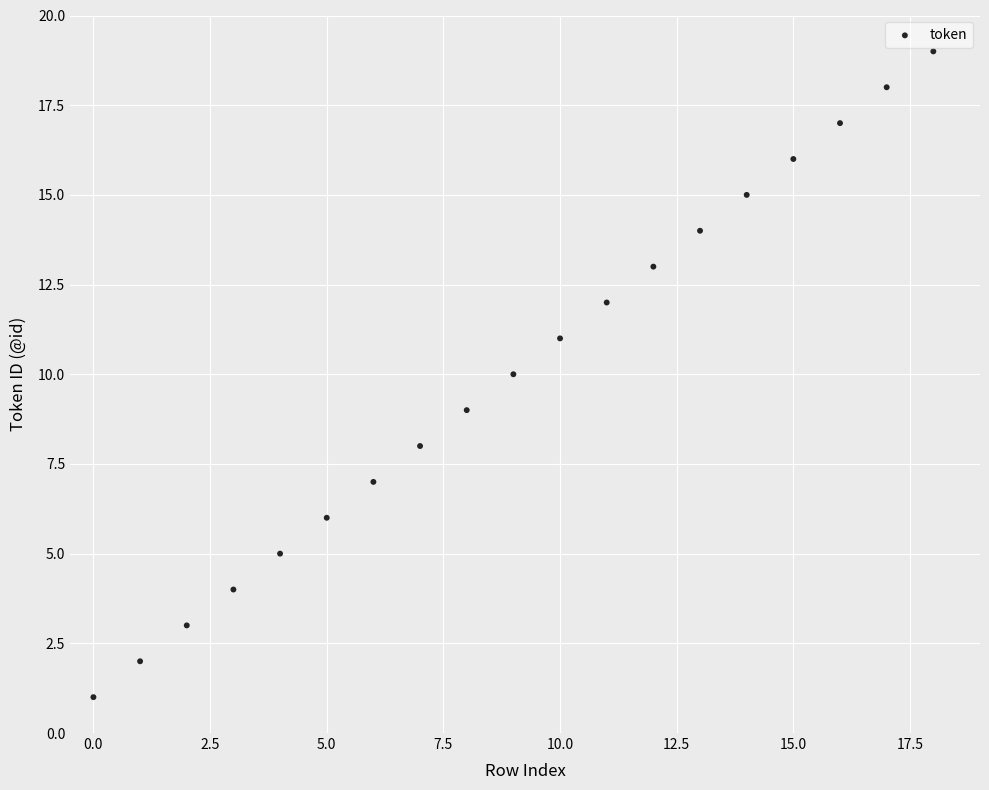

What is the range of Y values (max minus min)?

18